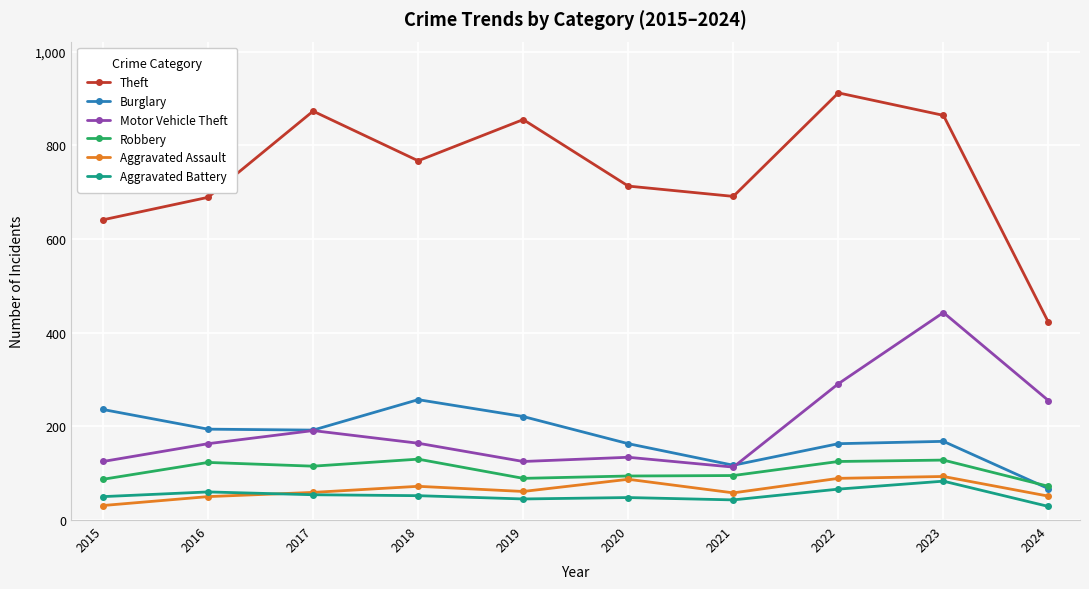

What is the maximum value for Burglary?

257